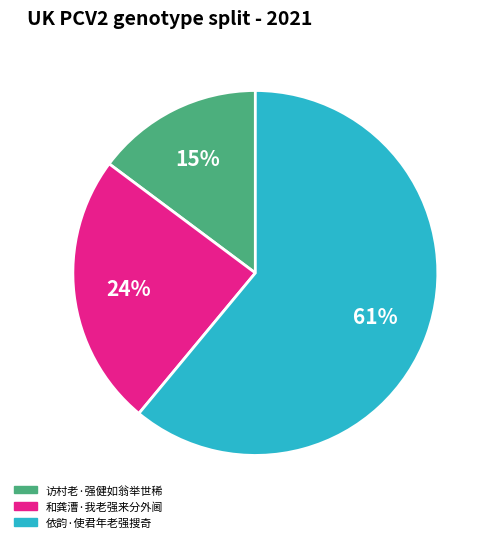

What is the smallest slice in the pie chart?

访村老·强健如翁举世稀